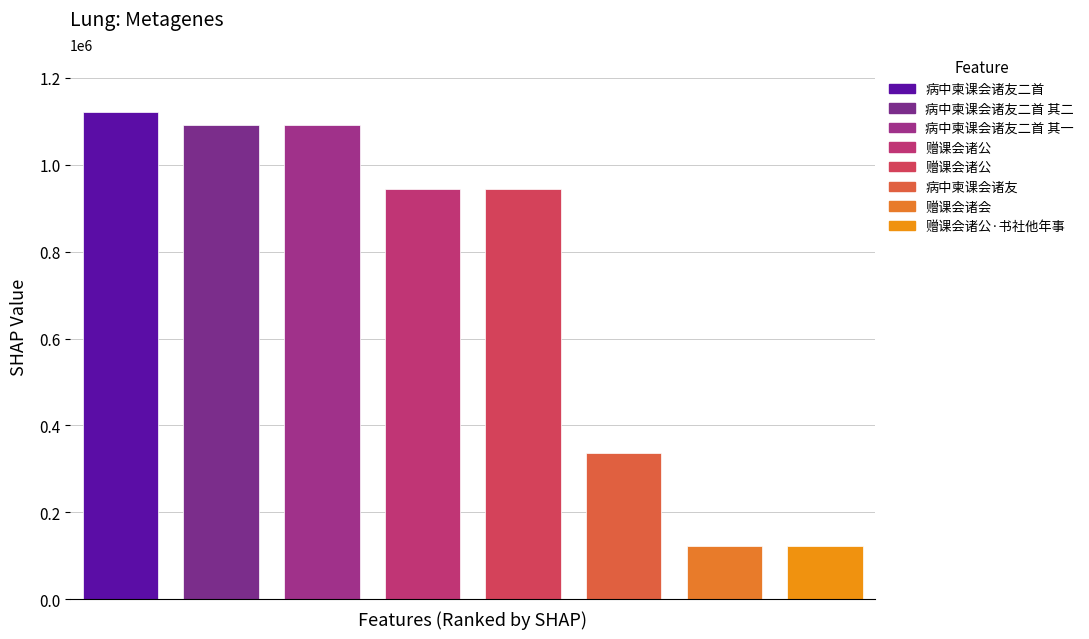

Which label corresponds to the largest value in the chart?

病中柬课会诸友二首